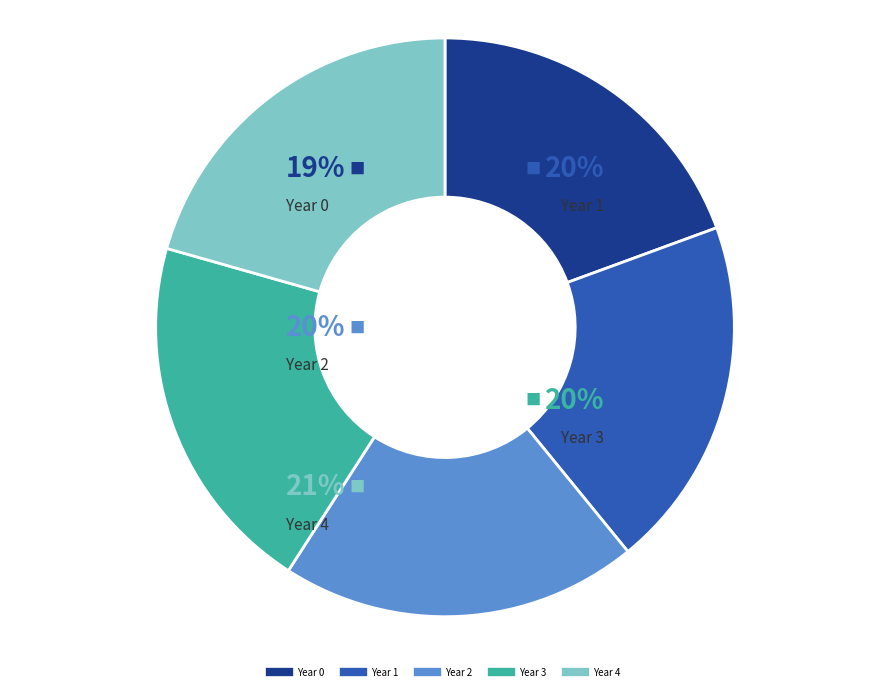

Which category has the biggest portion of the pie?

Year 4